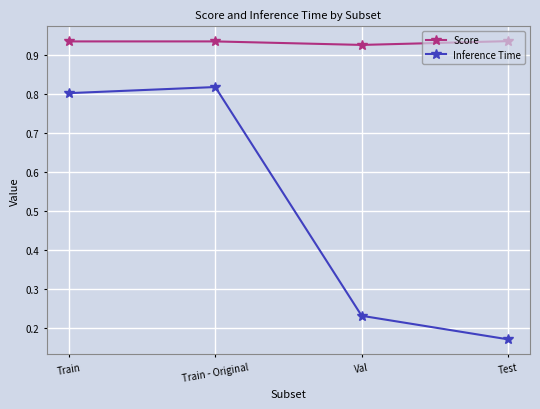

How many series are shown in this chart?

2